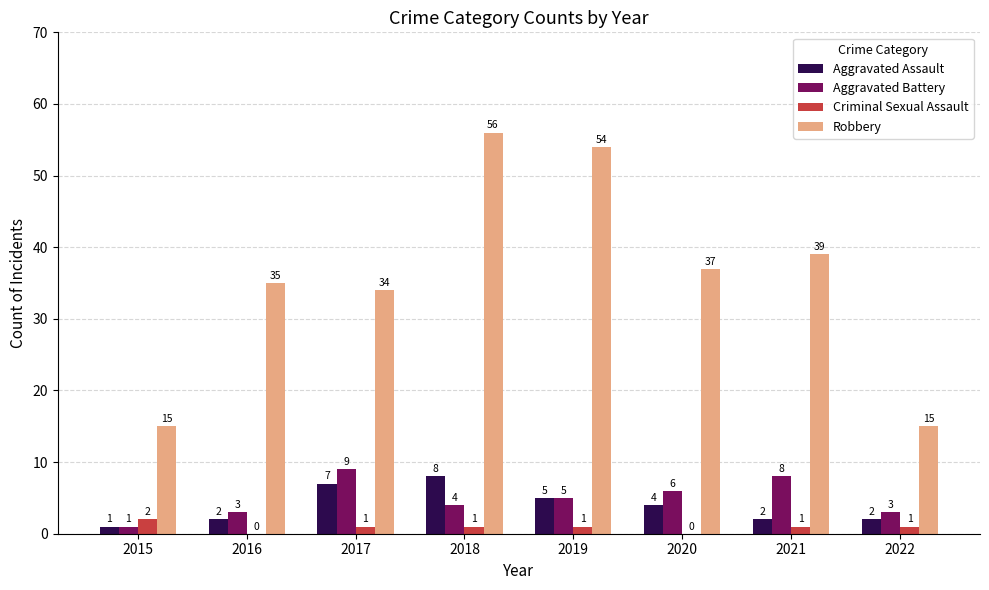

Which category has the highest value in the Aggravated Assault series?

2018